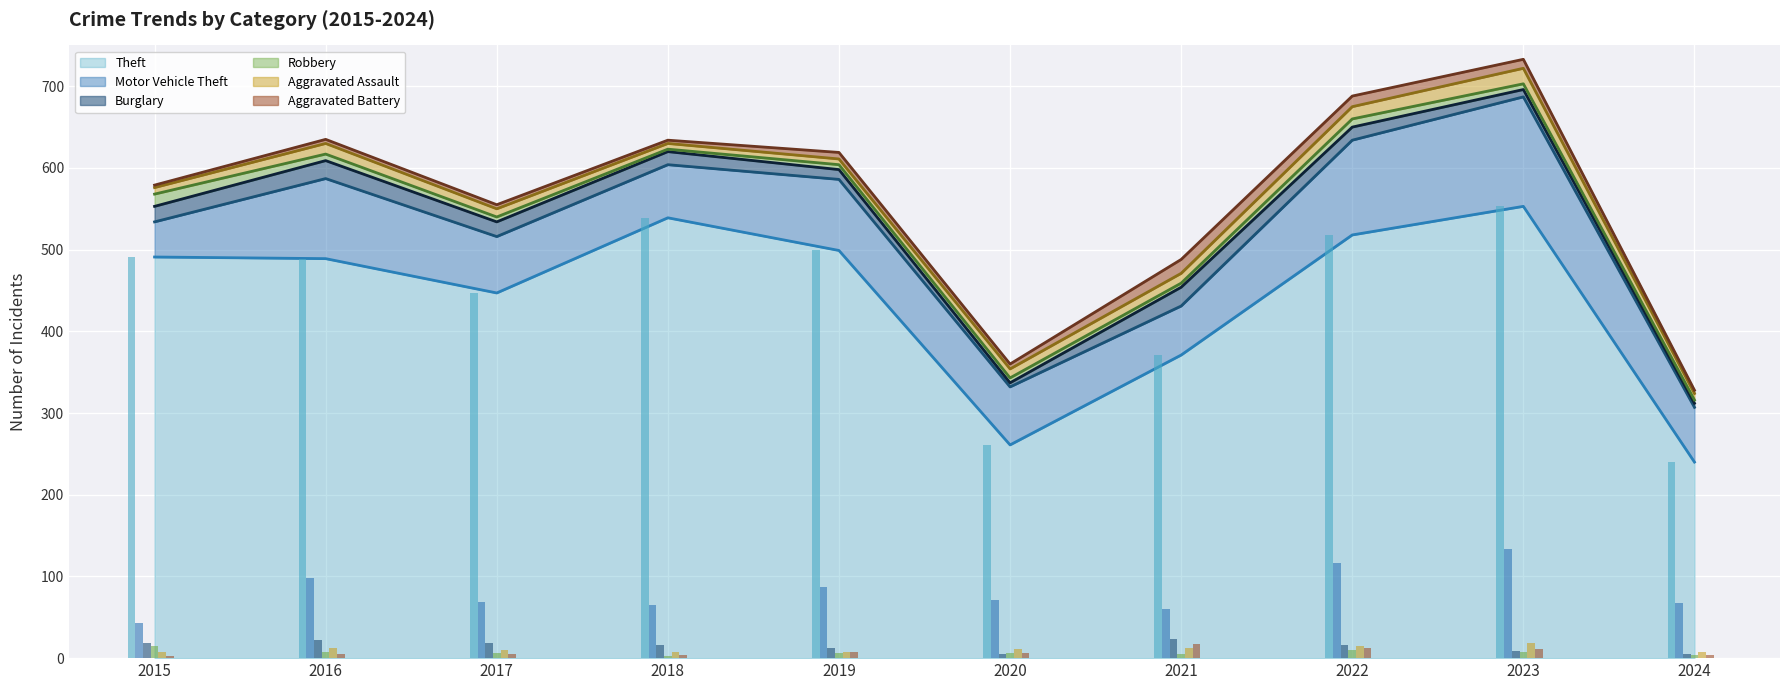

Reading left to right, what are all the values shown in this chart?

Theft: 2015=491	2016=489	2017=447	2018=539	2019=499	2020=261	2021=371	2022=518	2023=553	2024=240
Motor Vehicle Theft: 2015=43	2016=98	2017=69	2018=65	2019=87	2020=71	2021=60	2022=116	2023=134	2024=67
Burglary: 2015=19	2016=22	2017=18	2018=16	2019=12	2020=5	2021=23	2022=16	2023=9	2024=5
Robbery: 2015=15	2016=8	2017=6	2018=3	2019=6	2020=6	2021=5	2022=10	2023=7	2024=4
Aggravated Assault: 2015=8	2016=13	2017=10	2018=7	2019=7	2020=11	2021=12	2022=15	2023=19	2024=8
Aggravated Battery: 2015=3	2016=5	2017=5	2018=4	2019=8	2020=6	2021=17	2022=13	2023=11	2024=4